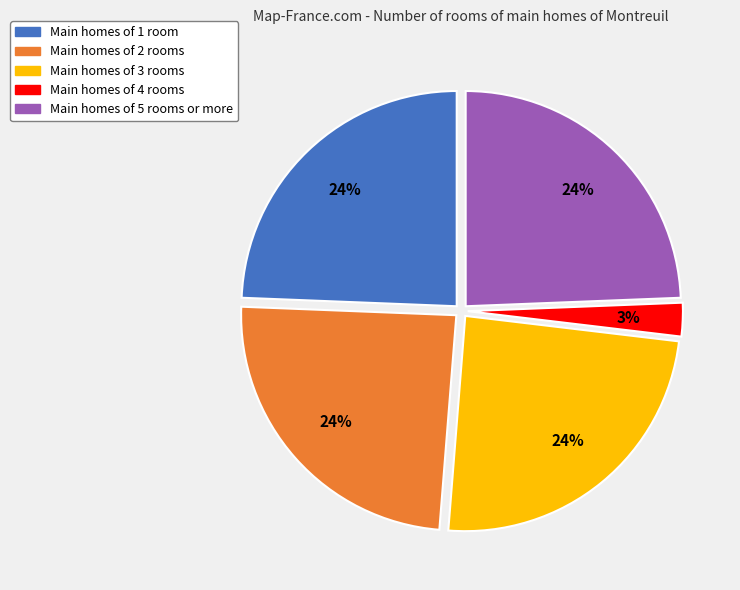

Count the number of slices in the pie.

5